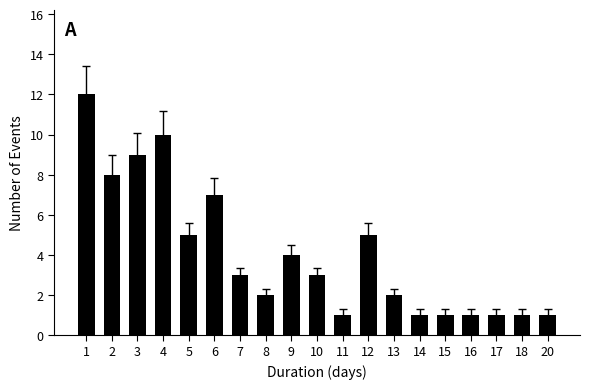

Which has a higher value, 9 or 20?

9